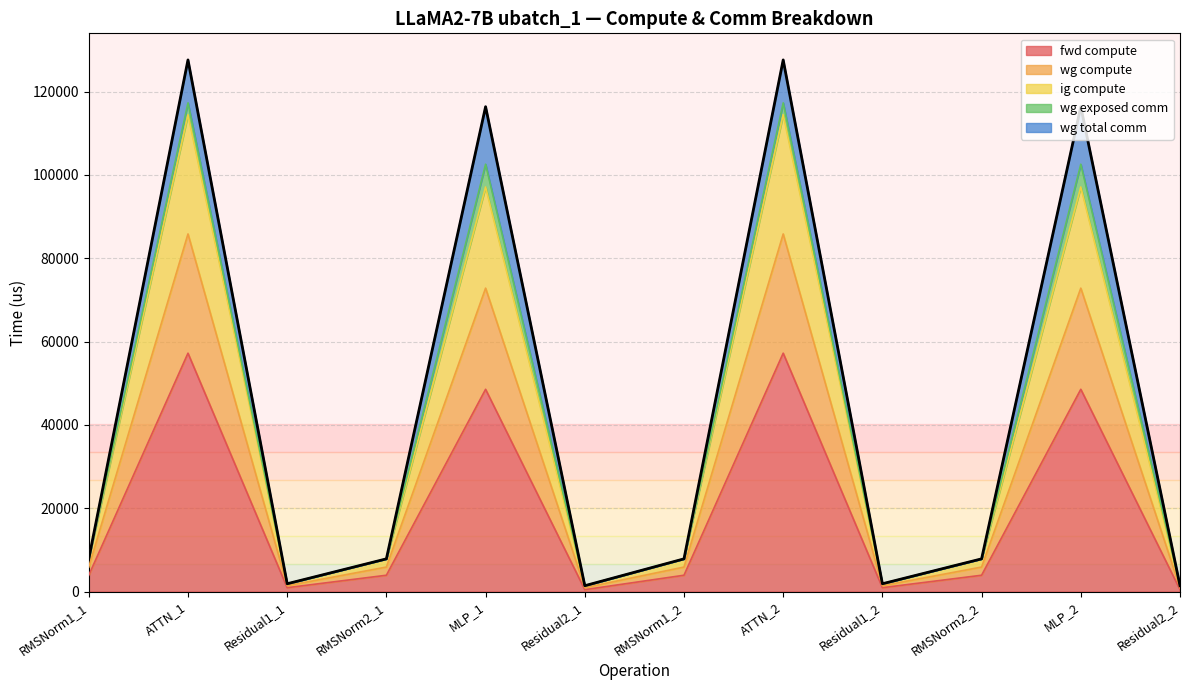

Rank the categories by value from lowest to highest.

Residual2_1, Residual2_2, Residual1_1, Residual1_2, RMSNorm1_1, RMSNorm2_1, RMSNorm1_2, RMSNorm2_2, MLP_1, MLP_2, ATTN_2, ATTN_1